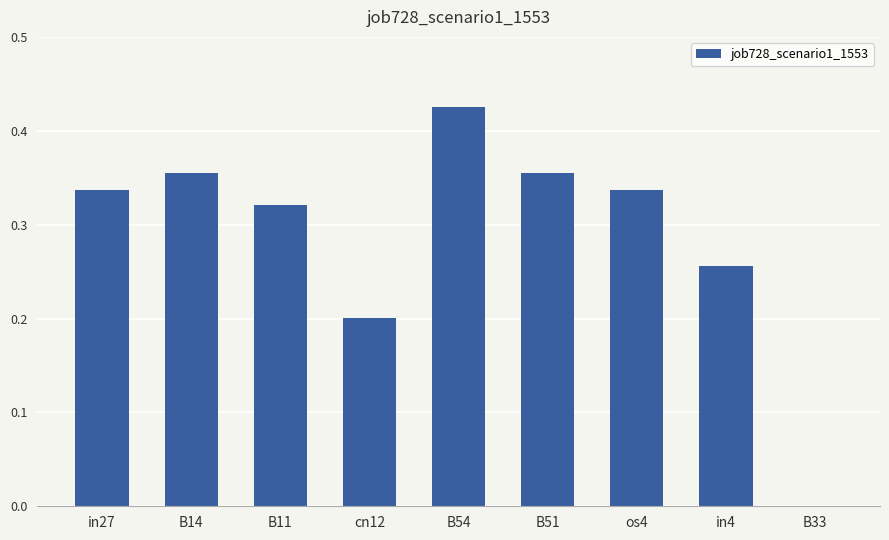

What is the sum of the values at B54 and in27?

0.8